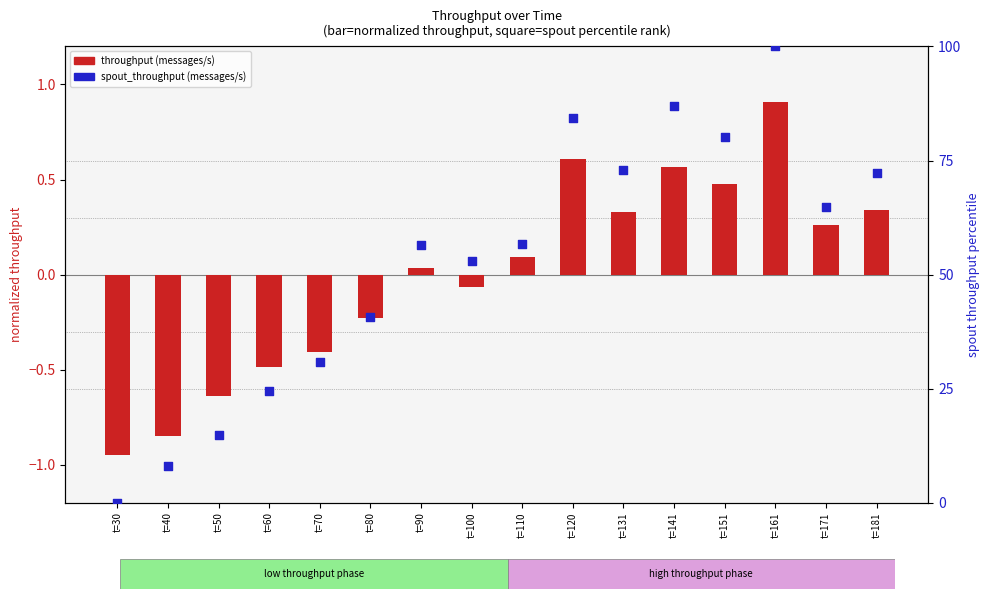

What are all the series names shown in the legend?

throughput (messages/s), spout_throughput (messages/s)